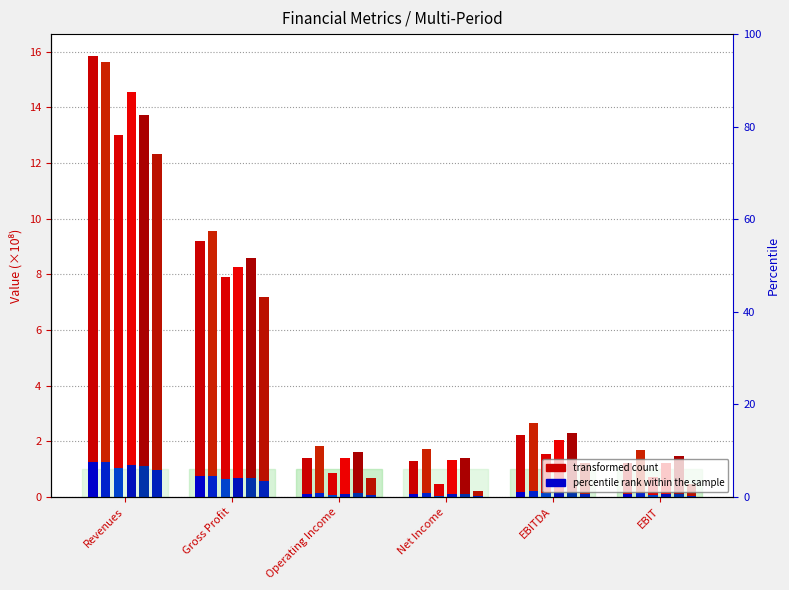

Are the bars horizontal?

No